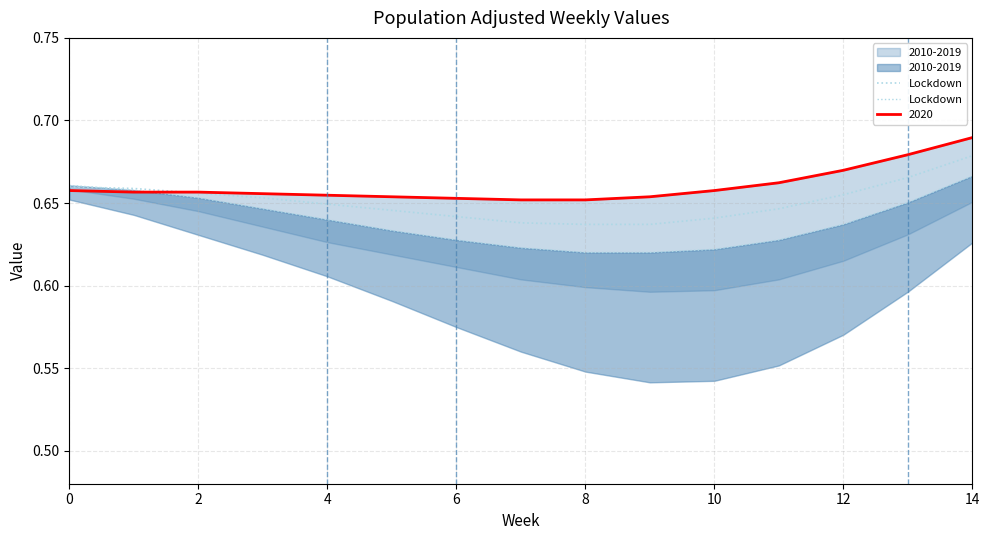

What is the greatest value displayed?

0.7